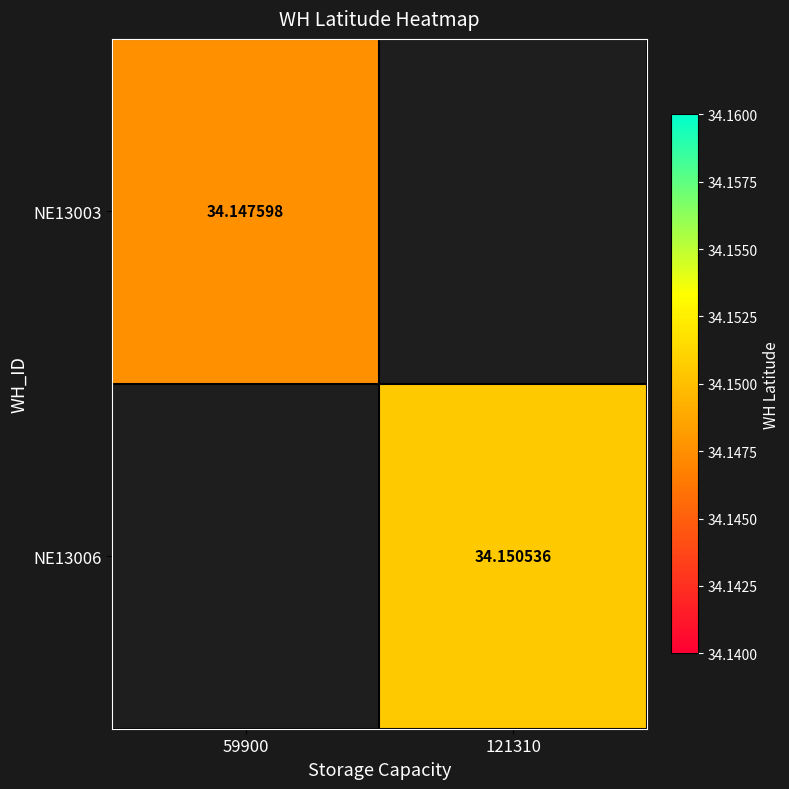

Is the value of NE13003 at 59900 greater than the value of NE13006 at 121310?

No